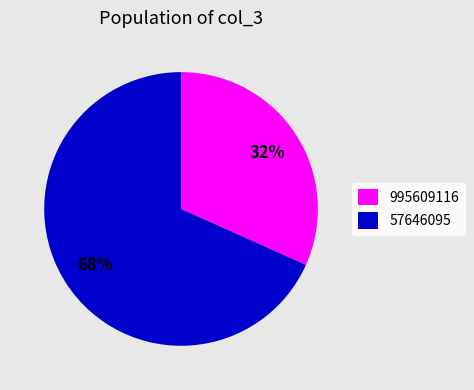

How many slices are in this pie chart?

2